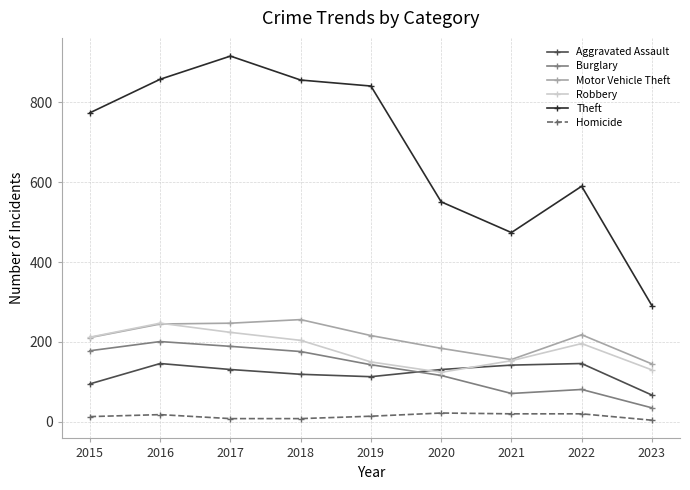

At how many categories does at least one series exceed 218?

9